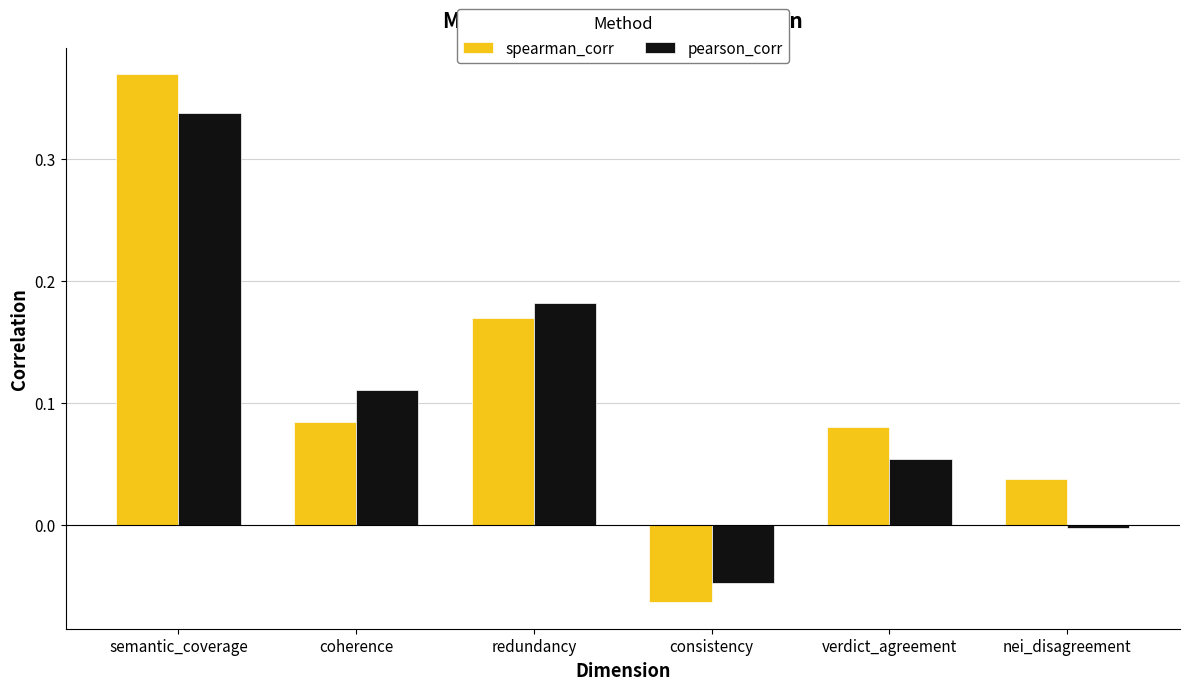

At which label does pearson_corr reach its peak?

semantic_coverage